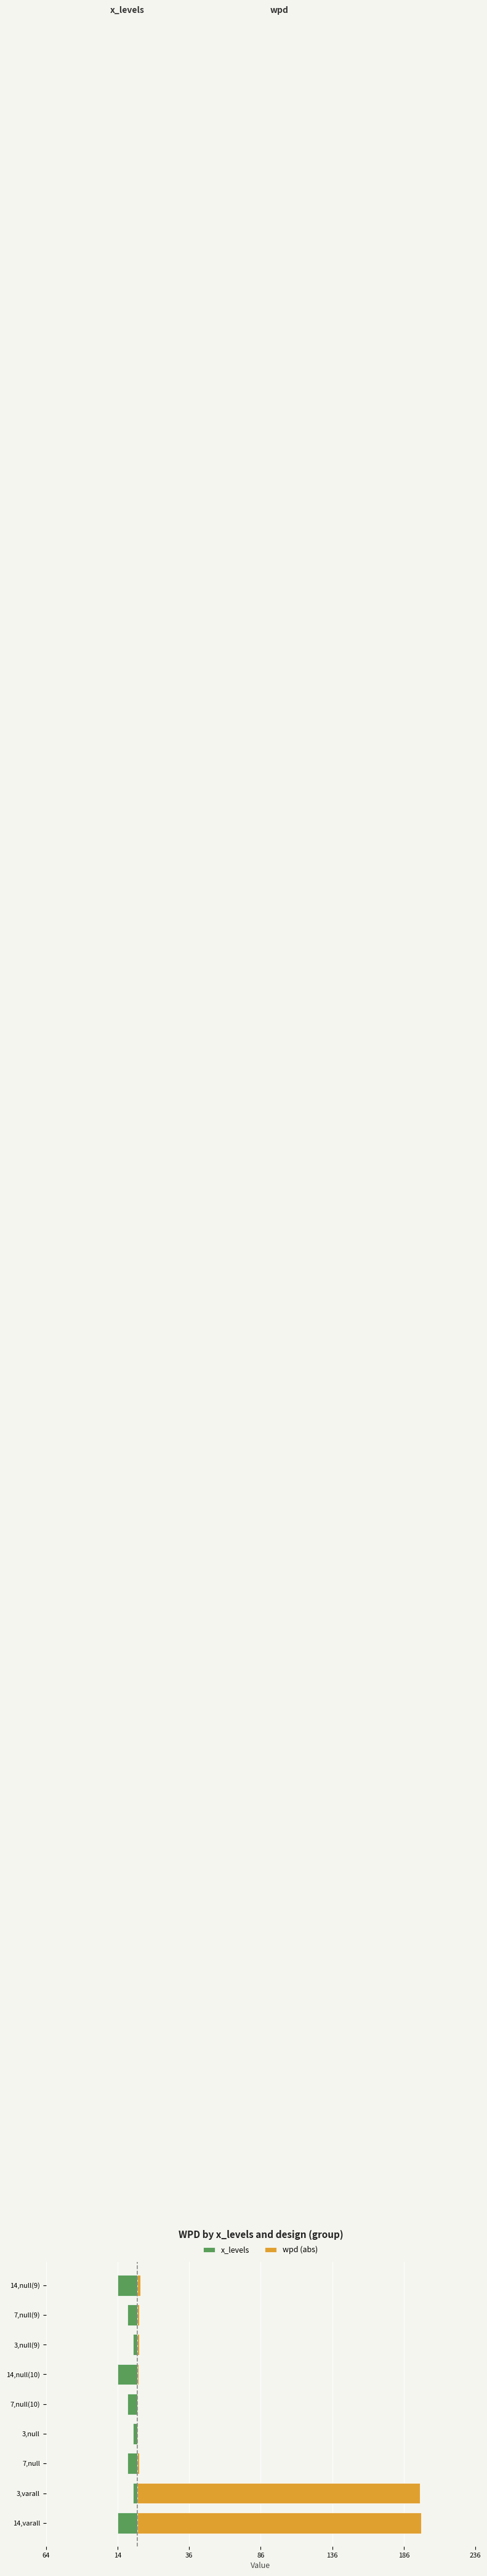

Which series has the largest total across all categories?

wpd (abs)